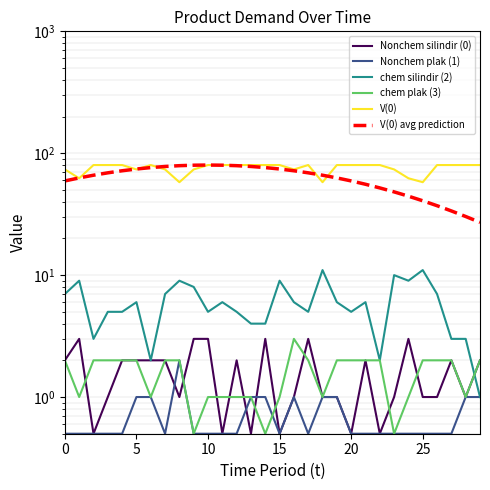

How many interior local valleys does the Nonchem plak (1) series have?

3